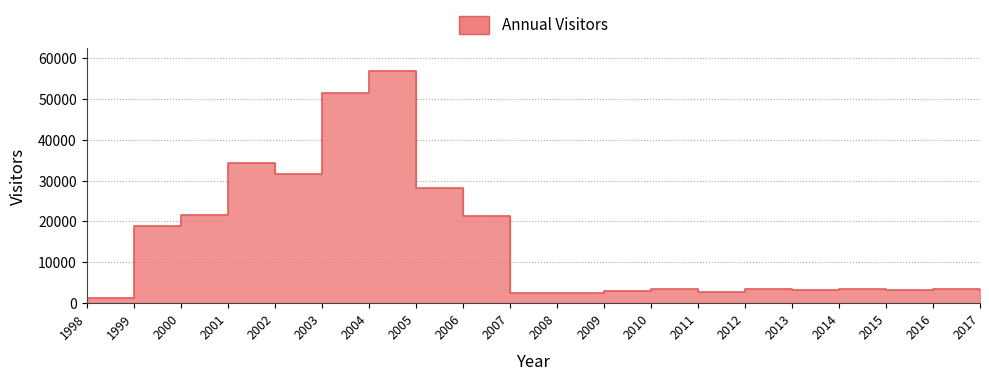

Which label corresponds to the largest value in the chart?

2004